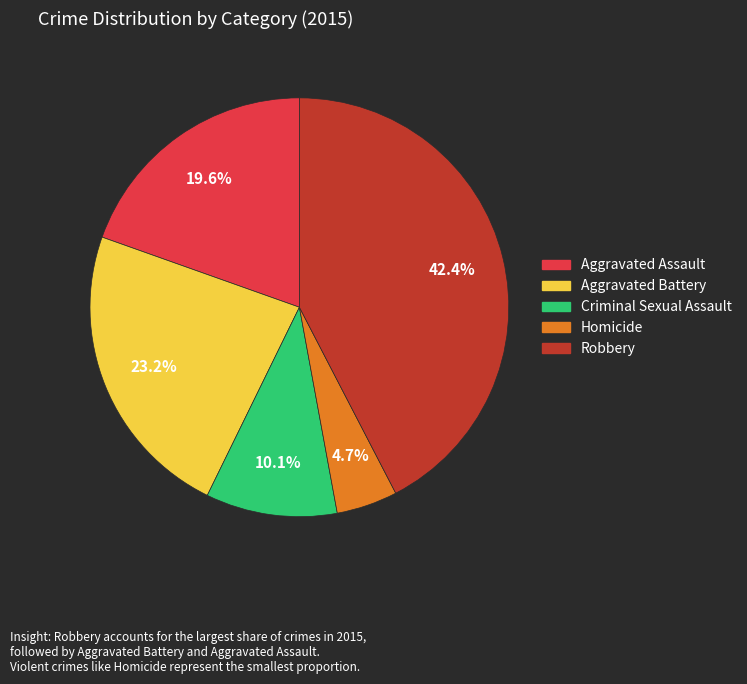

To the nearest percent, what is the combined percentage of Homicide and Criminal Sexual Assault?

15%